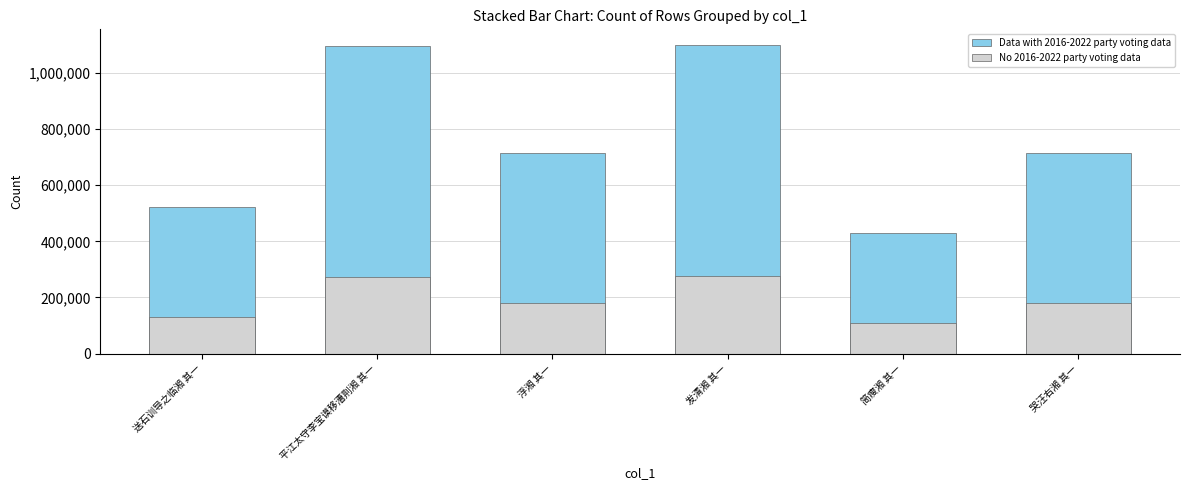

What is the sum of the Data with 2016-2022 party voting data values at 浮湘 其一 and 发清湘 其一?

1815031.0